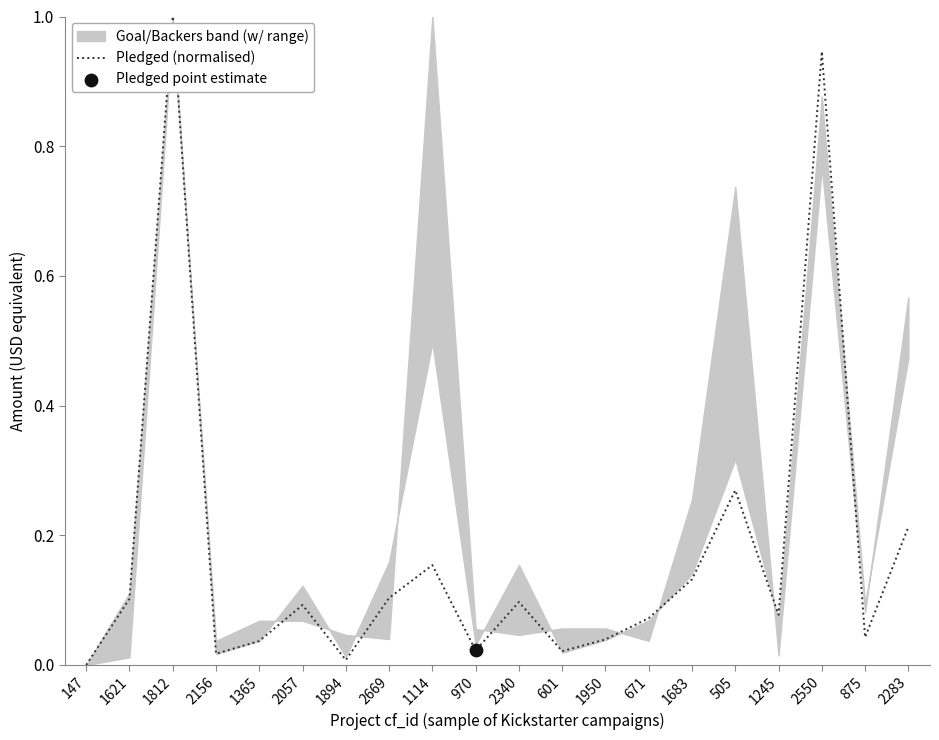

What is the change in value from 147 to 2669?

+0.1